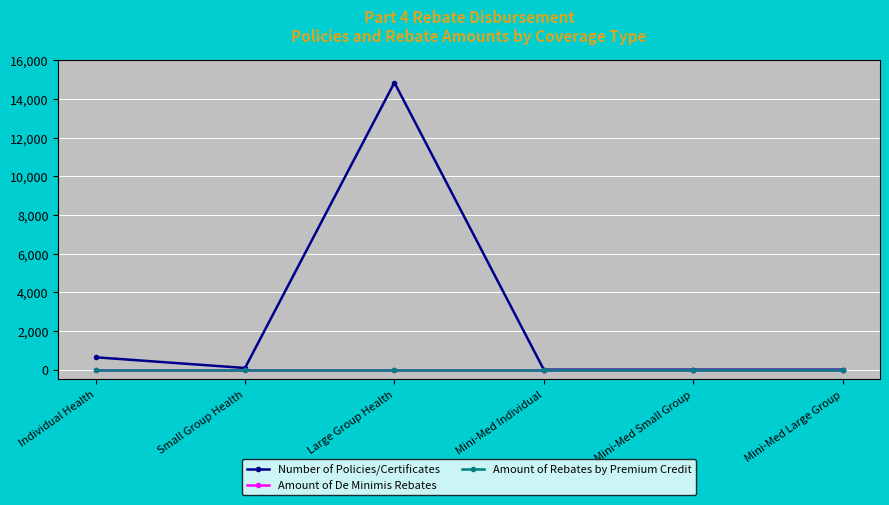

Is this an area chart (filled region under the line)?

No